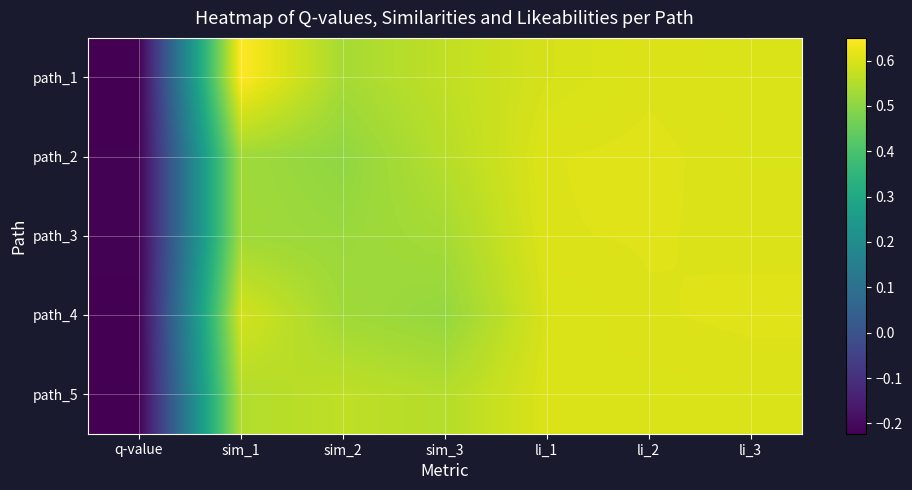

Reading left to right, extract all data points from this chart.

path_1: q-value=-0.2	sim_1=0.6	sim_2=0.5	sim_3=0.6	li_1=0.6	li_2=0.6	li_3=0.6
path_2: q-value=-0.2	sim_1=0.5	sim_2=0.5	sim_3=0.6	li_1=0.6	li_2=0.6	li_3=0.6
path_3: q-value=-0.2	sim_1=0.5	sim_2=0.5	sim_3=0.5	li_1=0.6	li_2=0.6	li_3=0.6
path_4: q-value=-0.2	sim_1=0.6	sim_2=0.5	sim_3=0.5	li_1=0.6	li_2=0.6	li_3=0.6
path_5: q-value=-0.2	sim_1=0.5	sim_2=0.6	sim_3=0.6	li_1=0.6	li_2=0.6	li_3=0.6